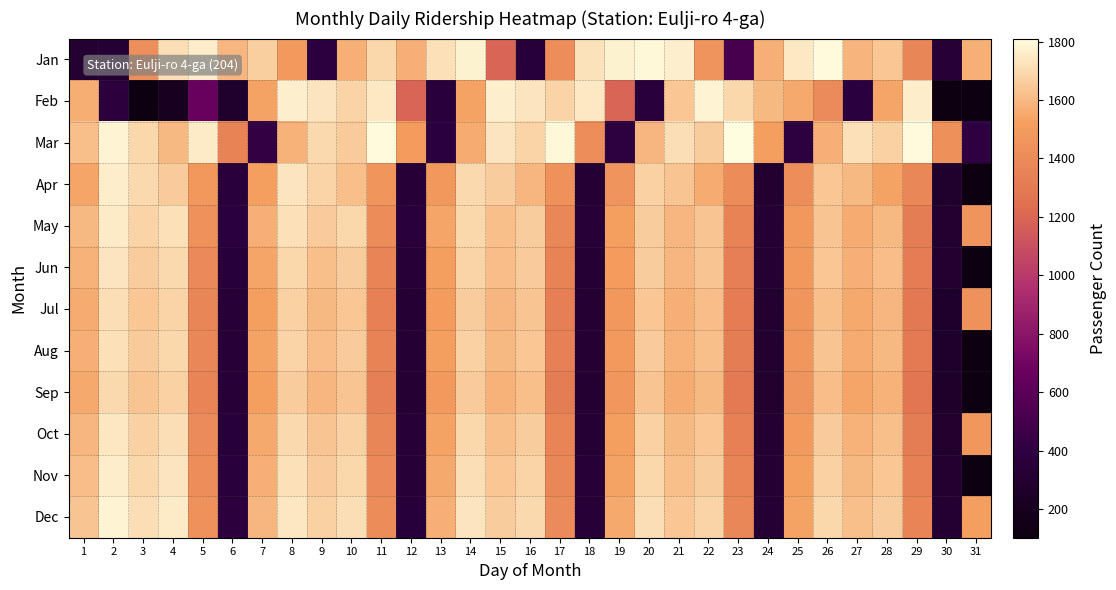

What value does the Jan series have at 2?

322.0